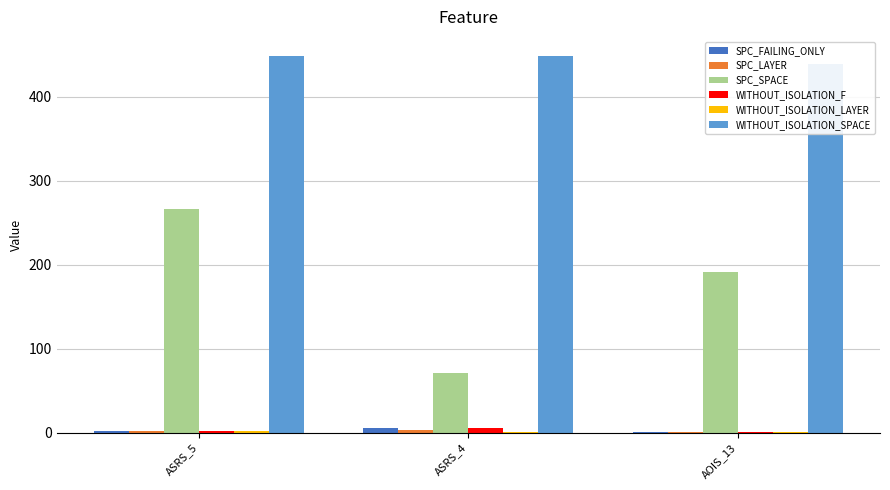

The WITHOUT_ISOLATION_LAYER series shows 1 at ASRS_4. True or false?

False